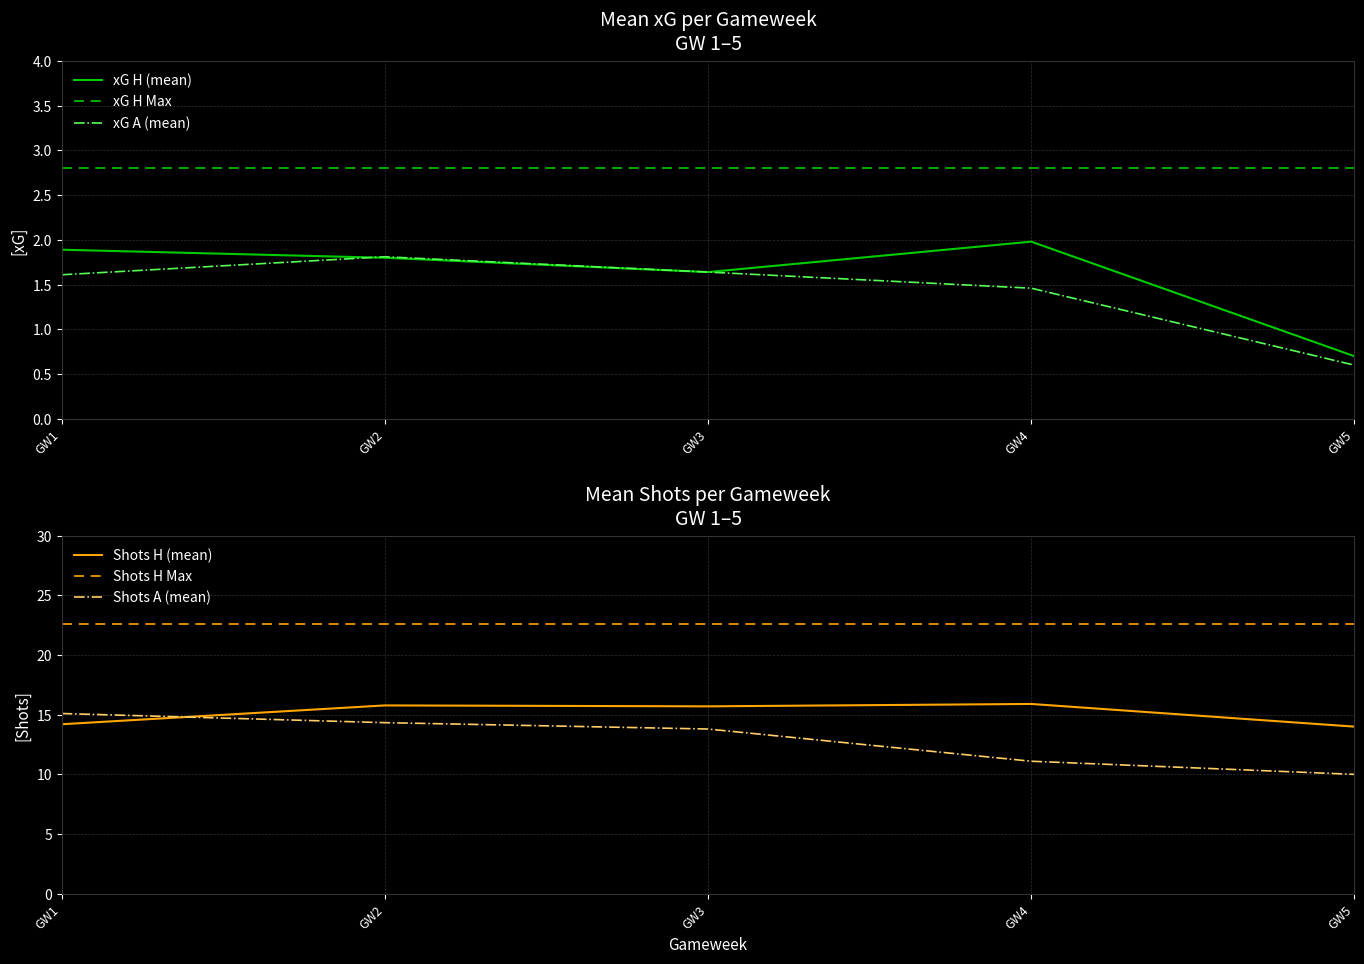

What is the lowest value of the xG H (mean) series?

0.7